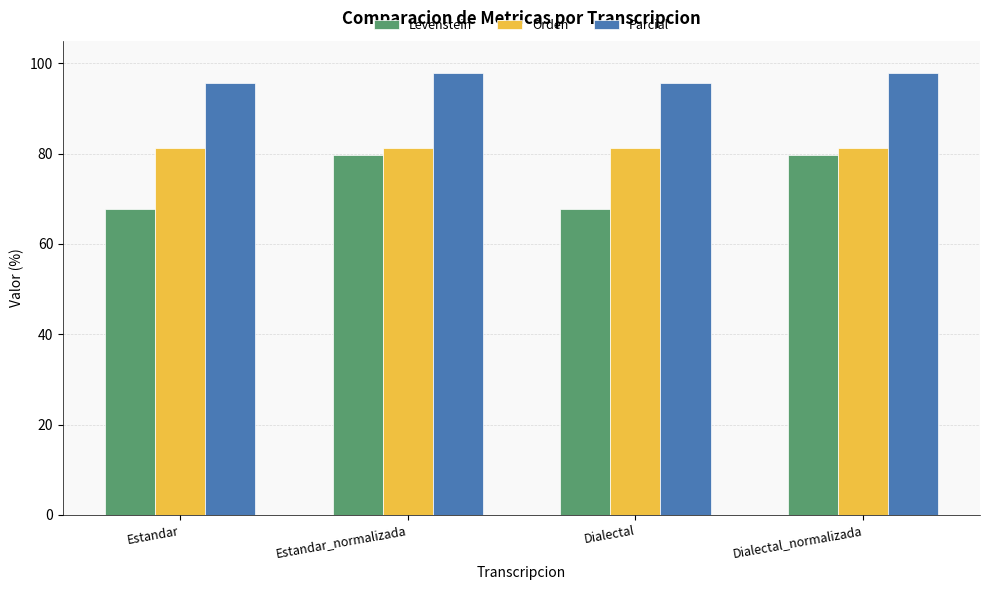

Read the Parcial value at Dialectal.

95.6